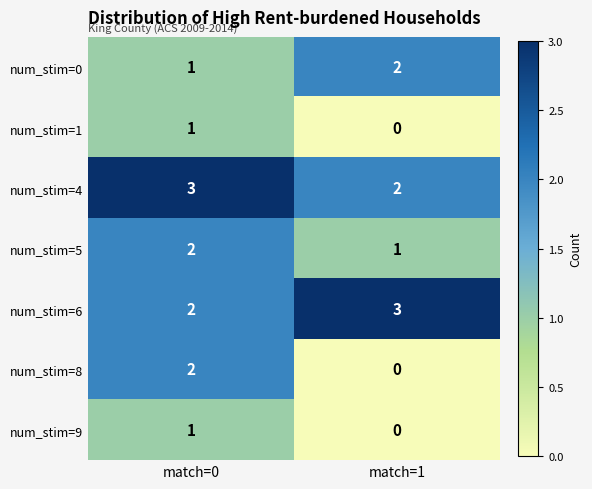

What is the total value across all series at match=1?

8